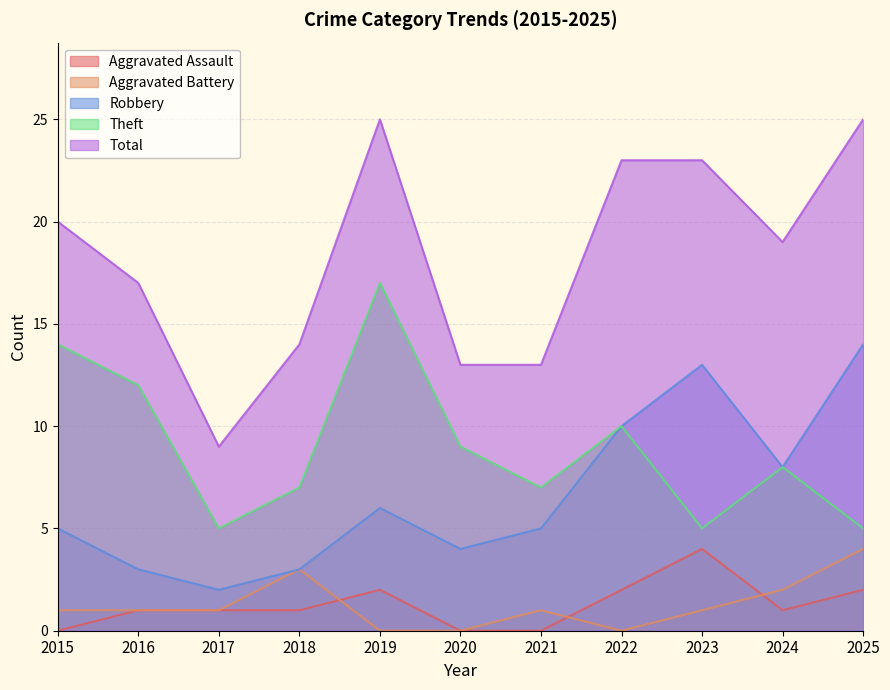

What is the value of the Total point at the 2nd from the left?

17